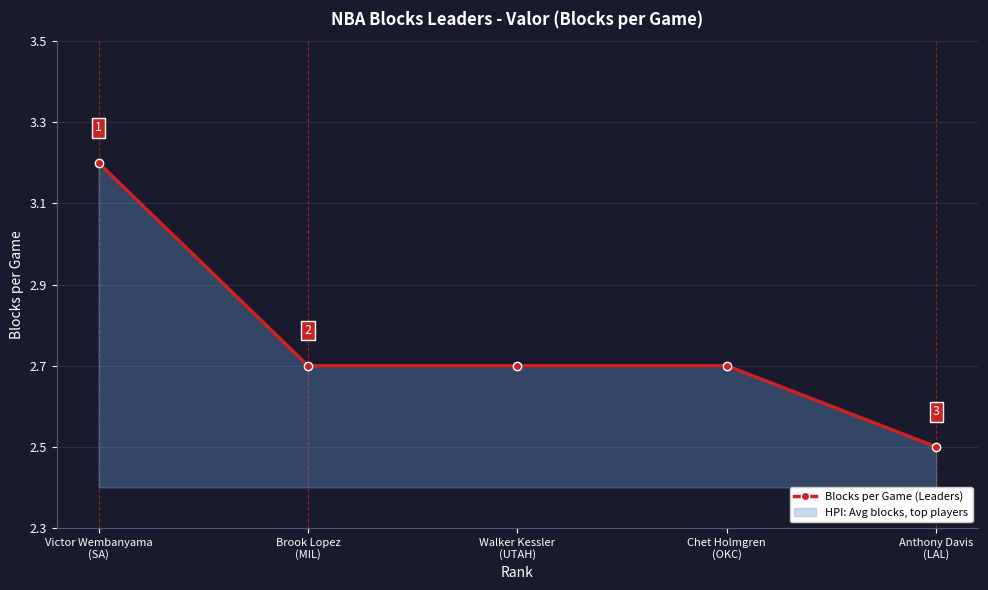

Which label corresponds to the largest value in the chart?

Victor Wembanyama
(SA)